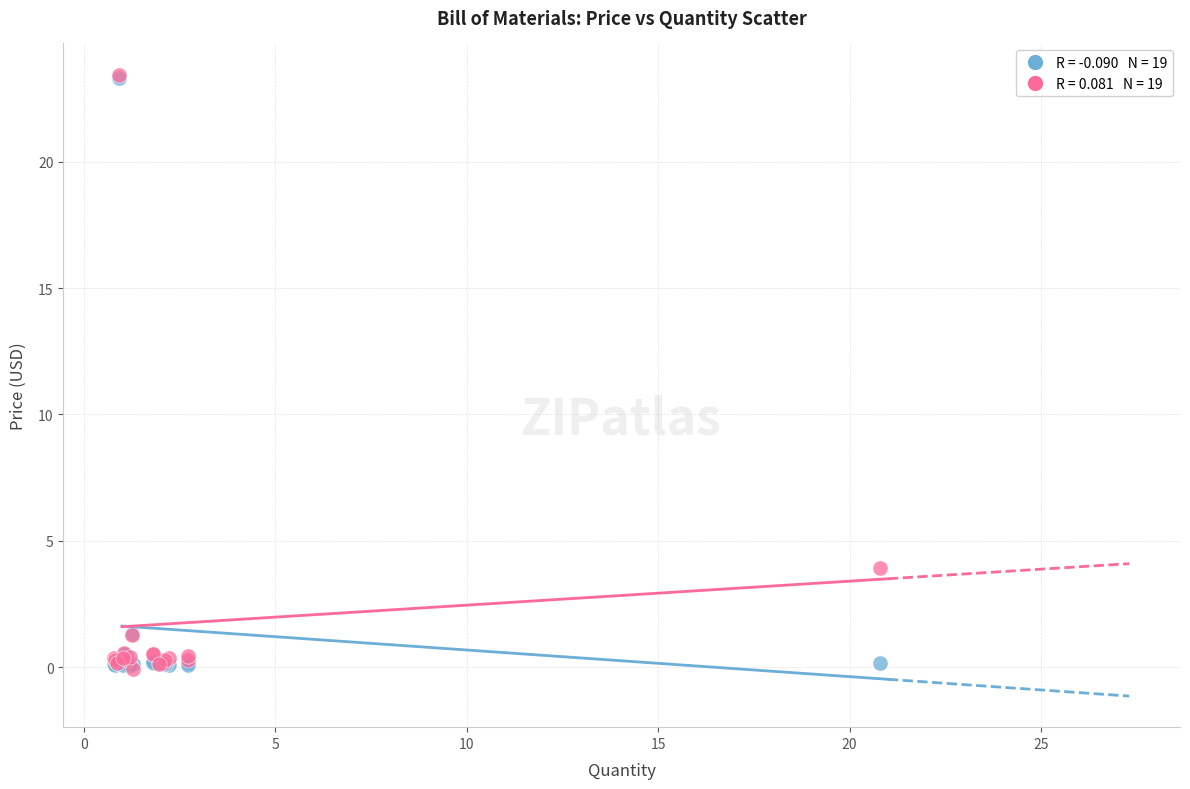

Across all series, what Y value is closest to 11?

3.9